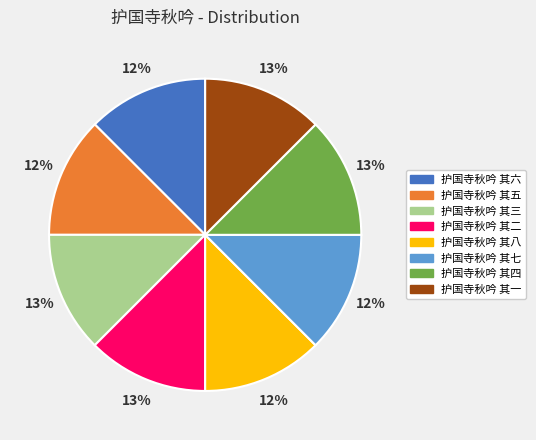

Combined, do 护国寺秋吟 其四 and 护国寺秋吟 其三 account for over 50%?

No